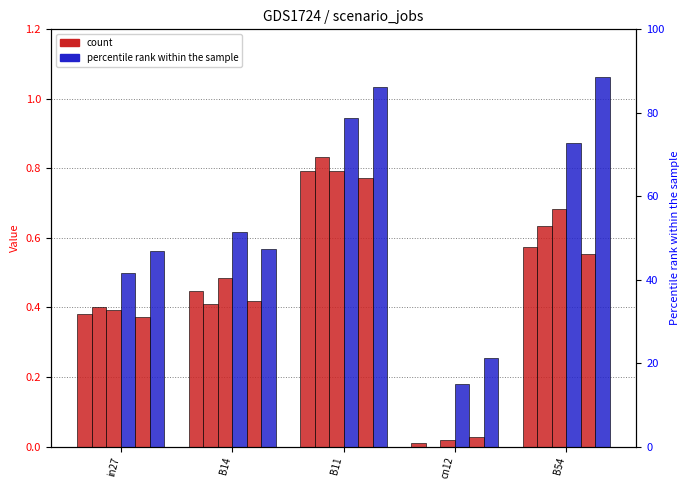

What is the difference between the highest and lowest values at B14?

0.2